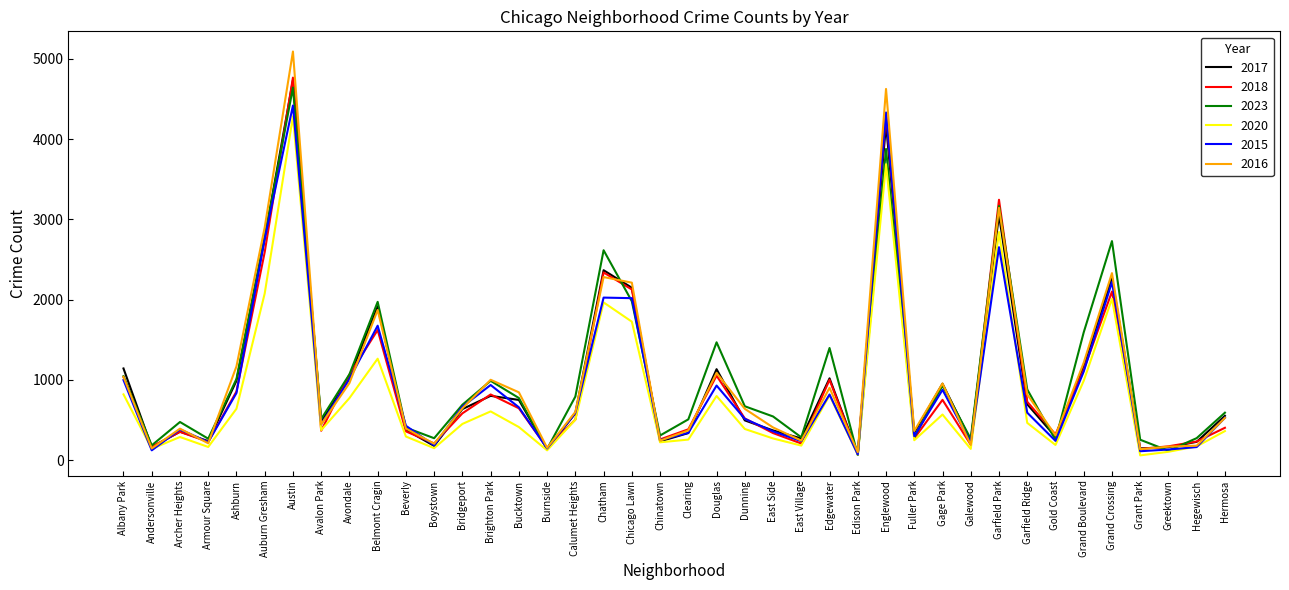

At which category does 2023 reach its first local peak?

Archer Heights